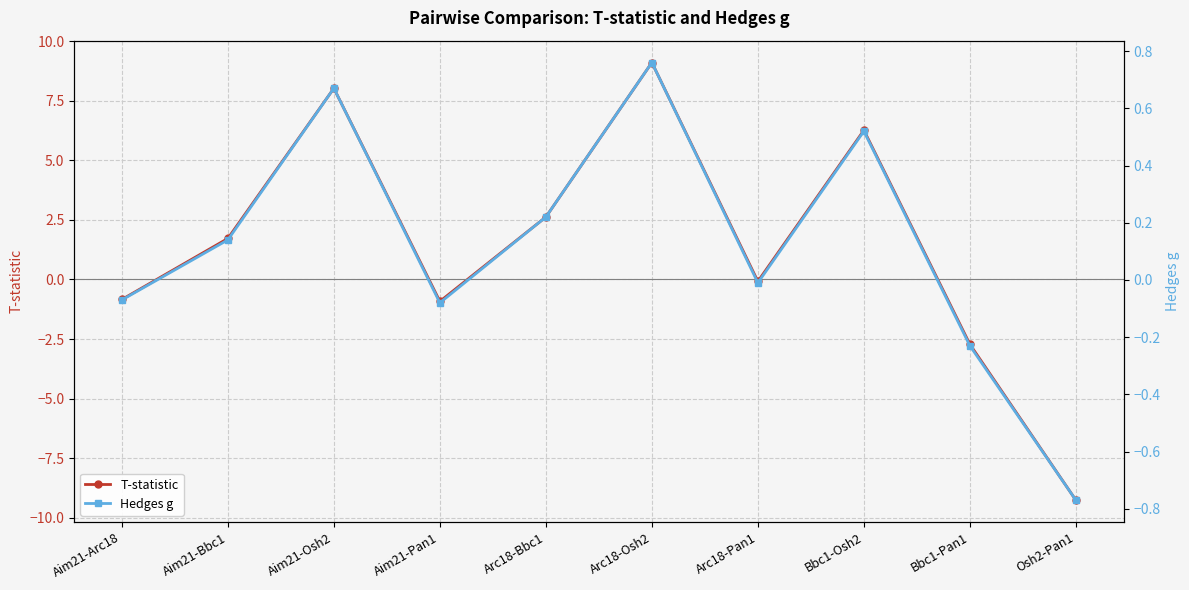

Where is the first local maximum for T-statistic?

Aim21-Osh2